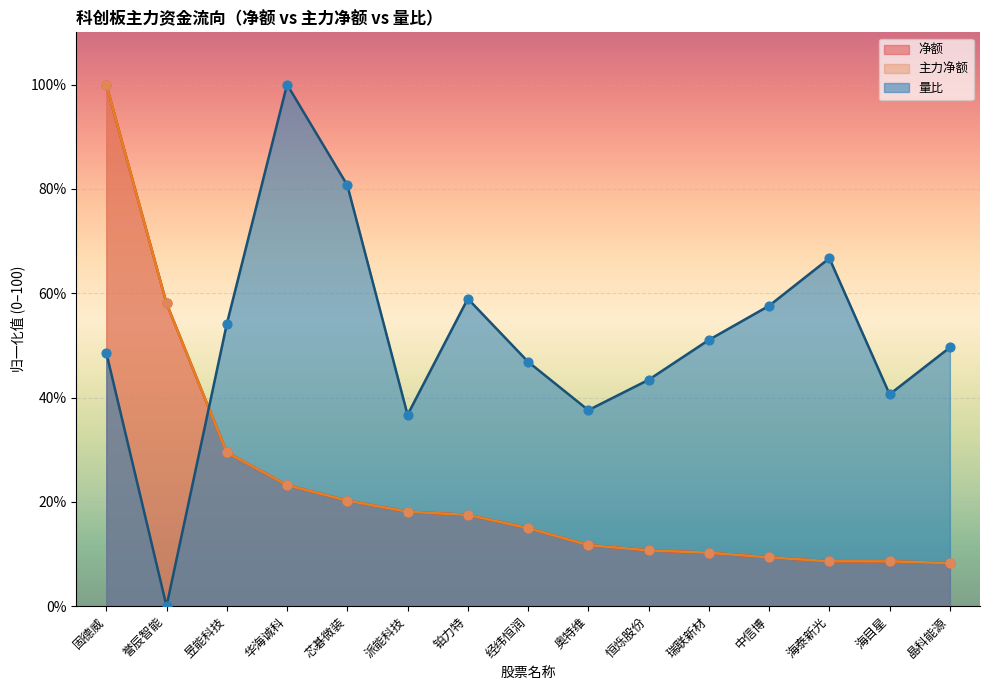

What is the total value across all series at 铂力特?

93.9